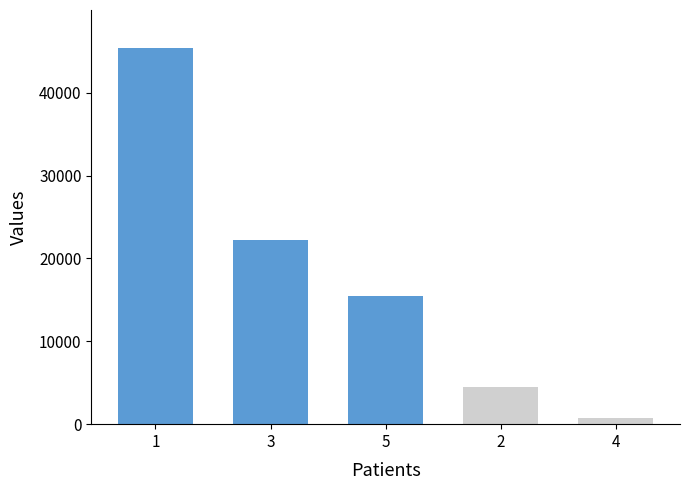

True or false: the data shows 76052 at 1.

False